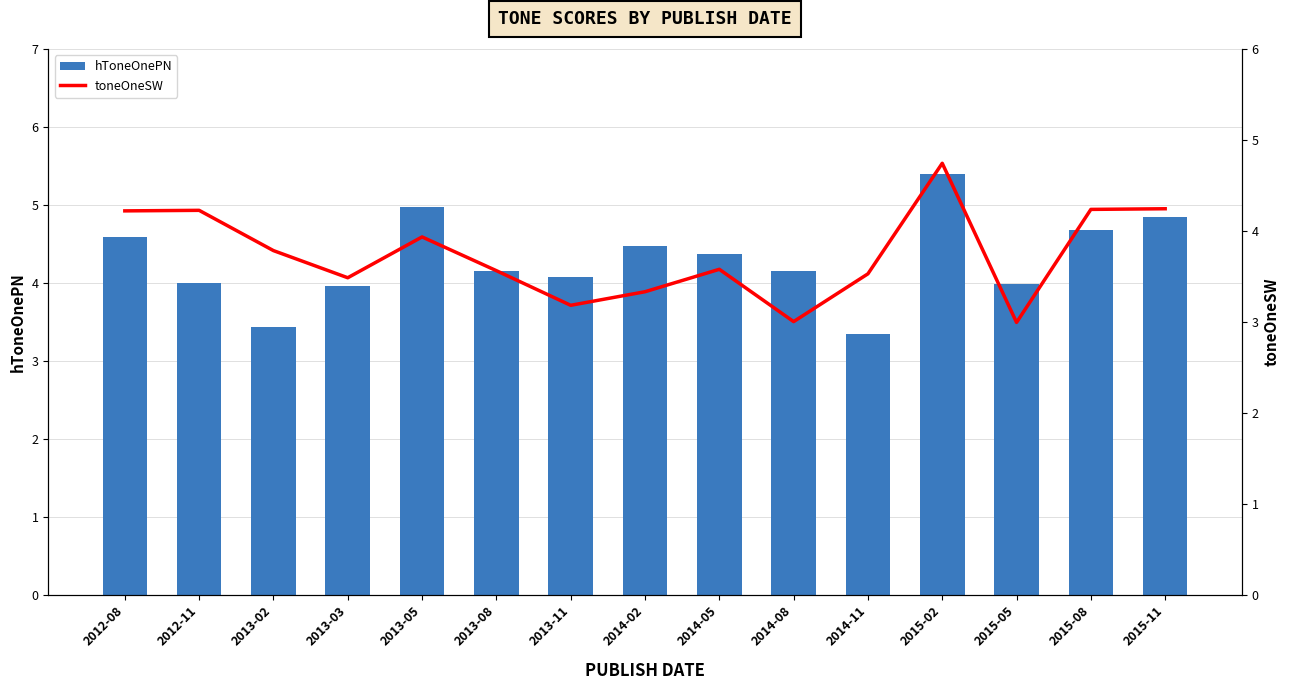

Between 2012-08 and 2015-11, which is larger?

2015-11